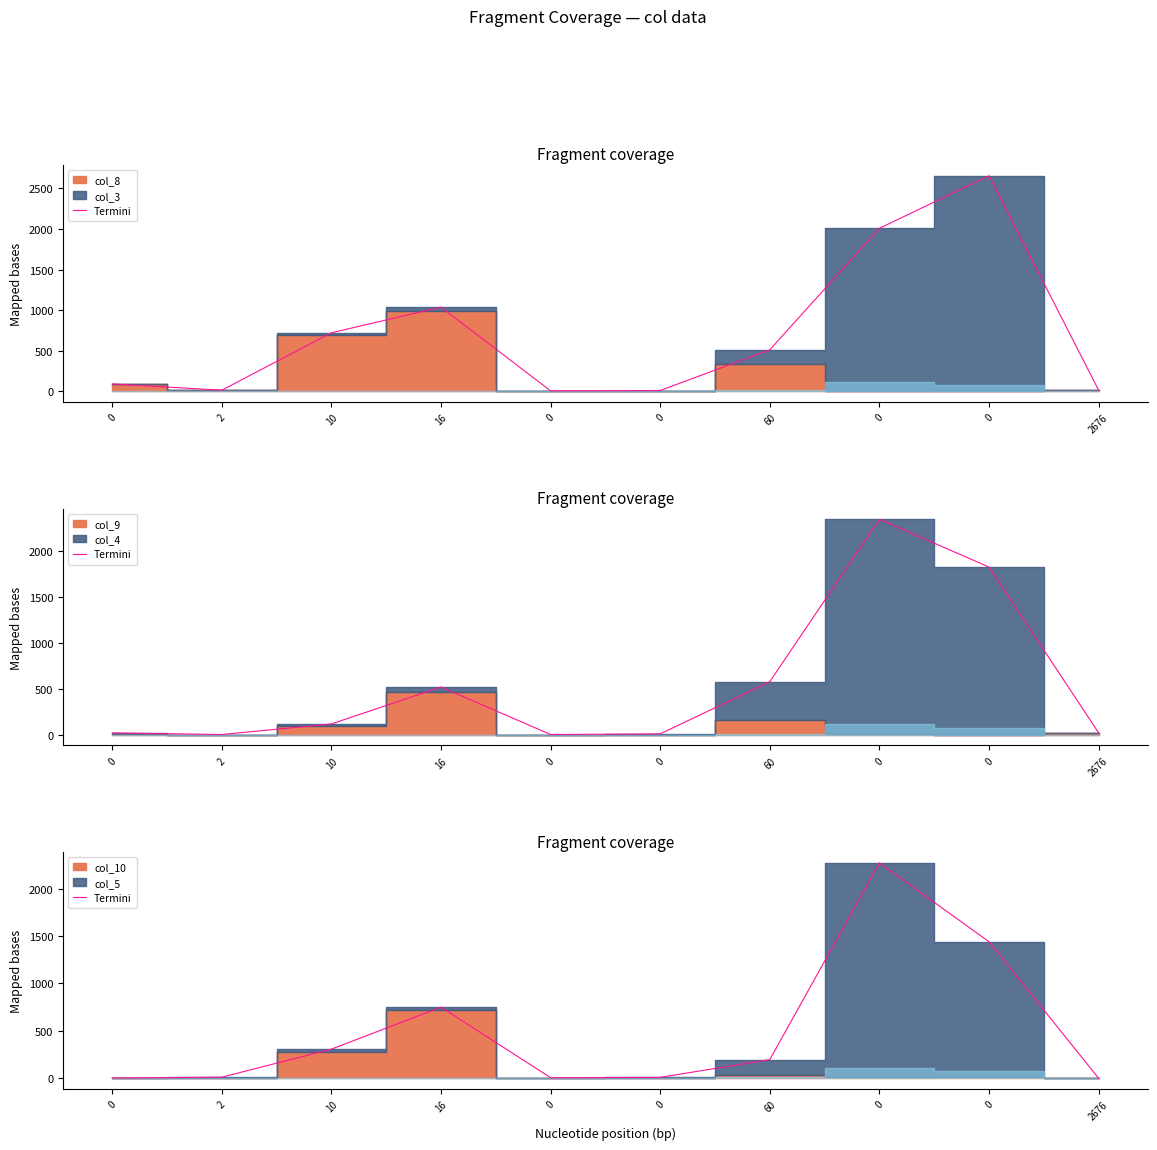

The value at 0 is 6. True or false?

True